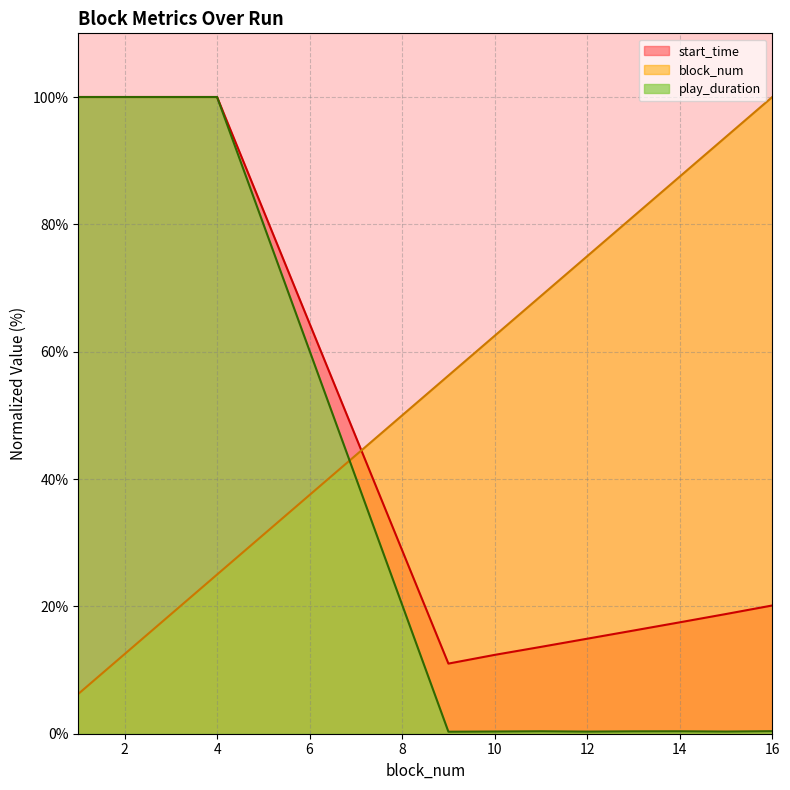

Reading right to left, transcribe all the data shown in this chart.

block_num: 100.0	93.8	87.5	81.2	75.0	68.8	62.5	56.2	25.0	18.8	12.5	6.2
play_duration: 0.4	0.3	0.4	0.4	0.3	0.4	0.3	0.3	100.0	100.0	100.0	100.0
start_time: 20.1	18.8	17.5	16.2	14.9	13.6	12.4	11.0	100.0	100.0	100.0	100.0